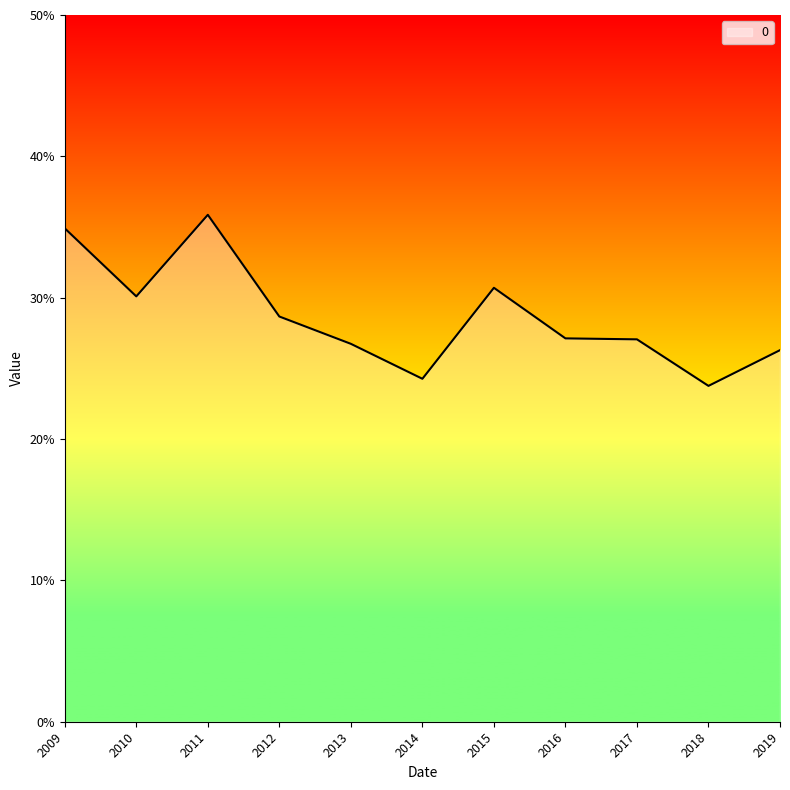

Reading left to right, extract all data points from this chart.

0.3	0.3	0.4	0.3	0.3	0.2	0.3	0.3	0.3	0.2	0.3